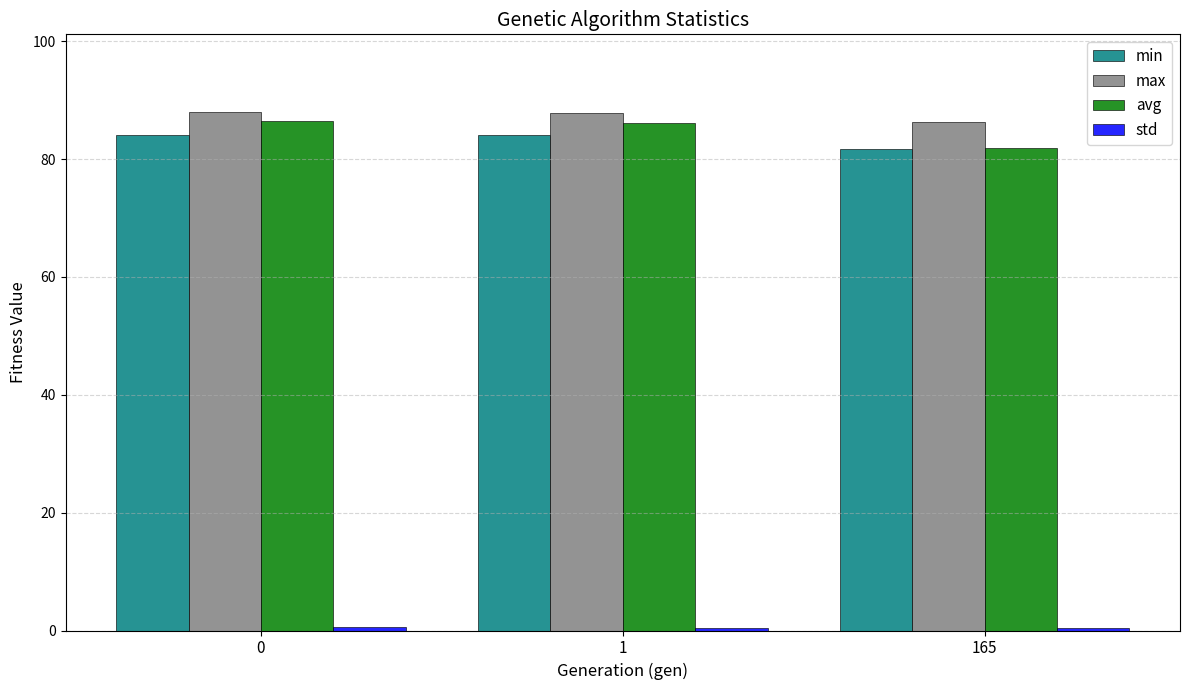

Is the value of min at 1 greater than the value of max at 0?

No